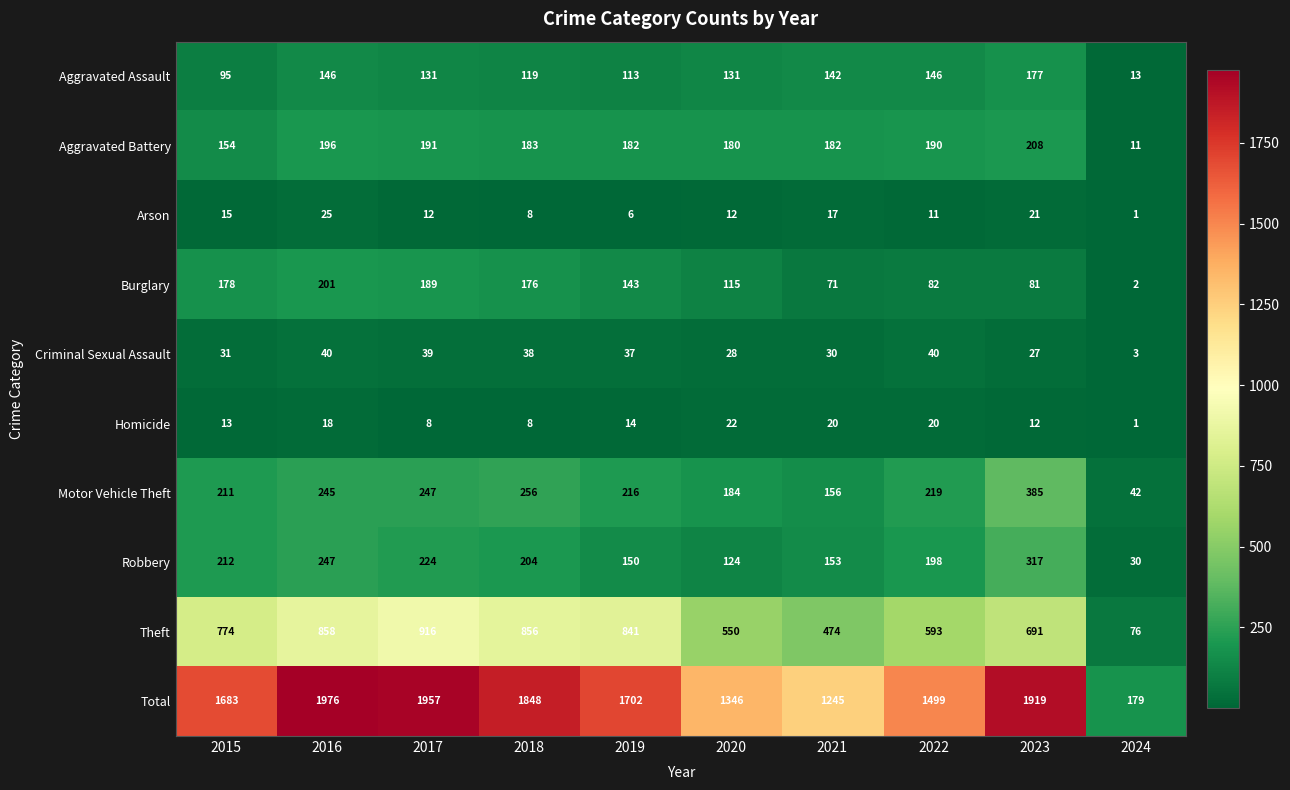

What is the sum of the Homicide values at 2022 and 2020?

42